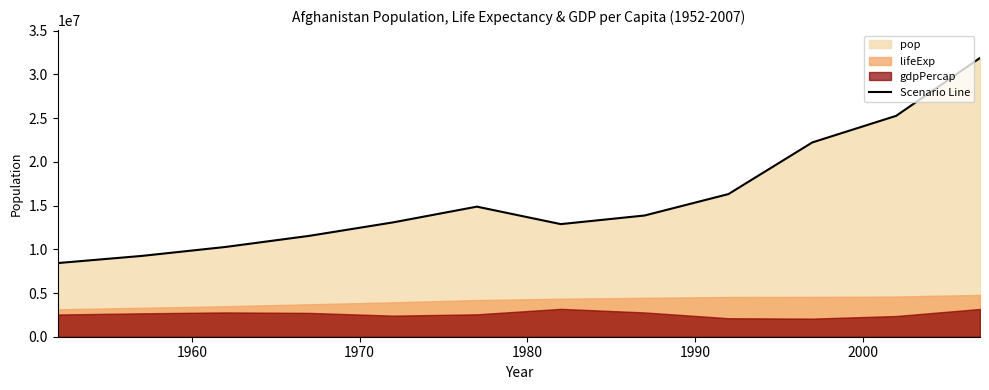

What is the value of the 1st point from the left?

8425333